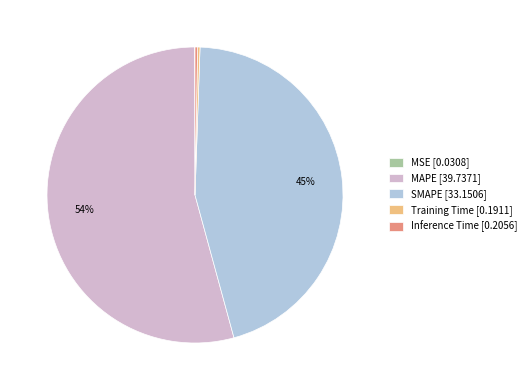

What is the largest slice in the pie chart?

MAPE